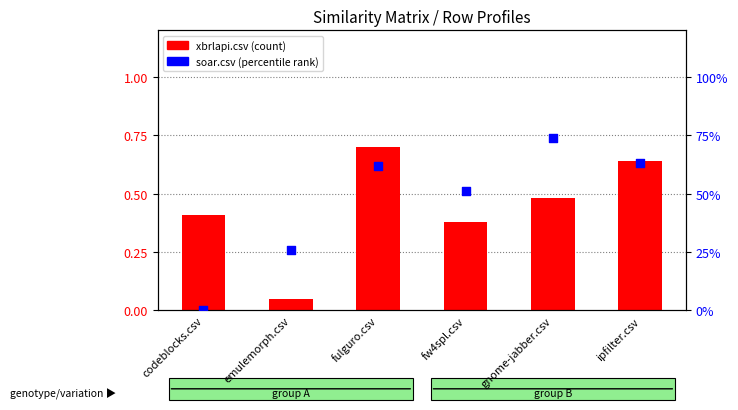

What are all the series names shown in the legend?

xbrlapi.csv (count), soar.csv (percentile rank)